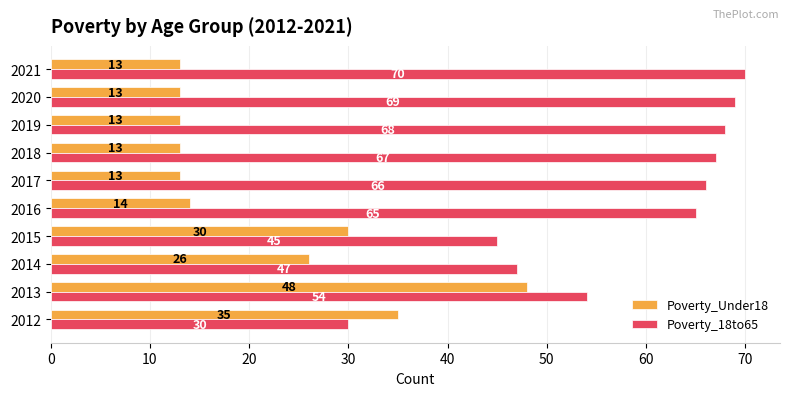

At which category is the sum across all series the highest?

2013